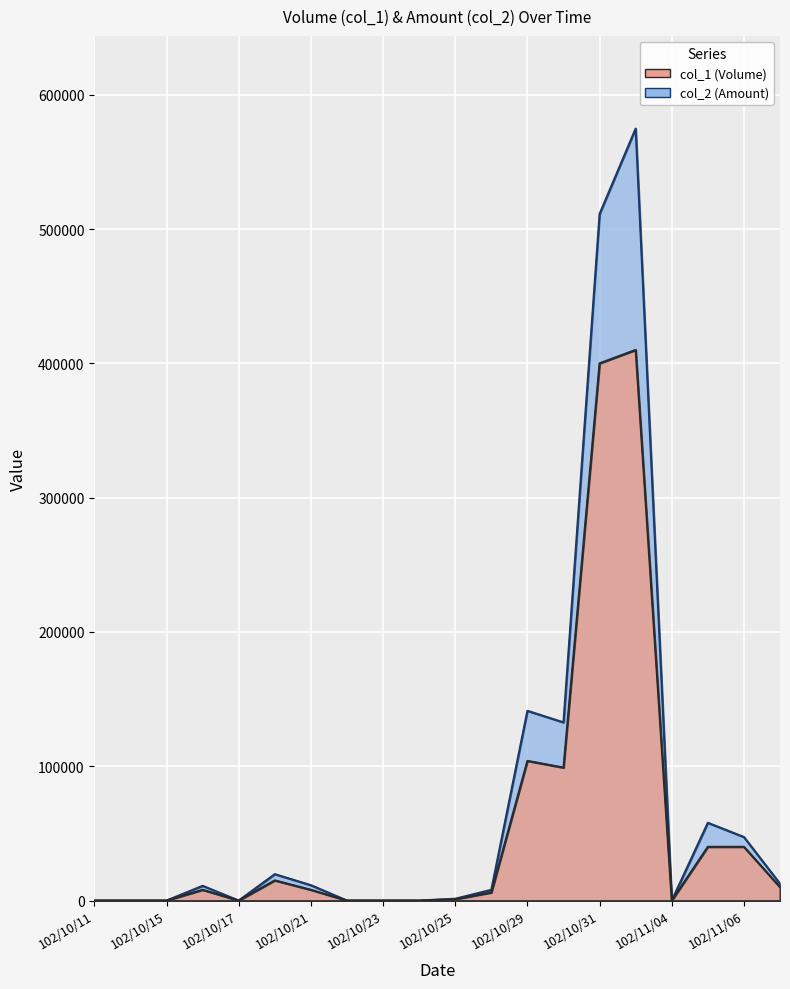

Reading left to right, list all the values displayed in this chart.

col_1: 102/10/11=0	102/10/14=0	102/10/15=0	102/10/16=8000	102/10/17=0	102/10/18=15000	102/10/21=8000	102/10/22=0	102/10/23=0	102/10/24=0	102/10/25=1000	102/10/28=6000	102/10/29=104000	102/10/30=99000	102/10/31=400000	102/11/01=410000	102/11/04=0	102/11/05=40000	102/11/06=40000	102/11/07=10000
col_2: 102/10/11=0	102/10/14=0	102/10/15=0	102/10/16=10960	102/10/17=0	102/10/18=19650	102/10/21=11440	102/10/22=0	102/10/23=0	102/10/24=0	102/10/25=1330	102/10/28=8000	102/10/29=141290	102/10/30=132660	102/10/31=511260	102/11/01=574830	102/11/04=0	102/11/05=57900	102/11/06=47300	102/11/07=12500